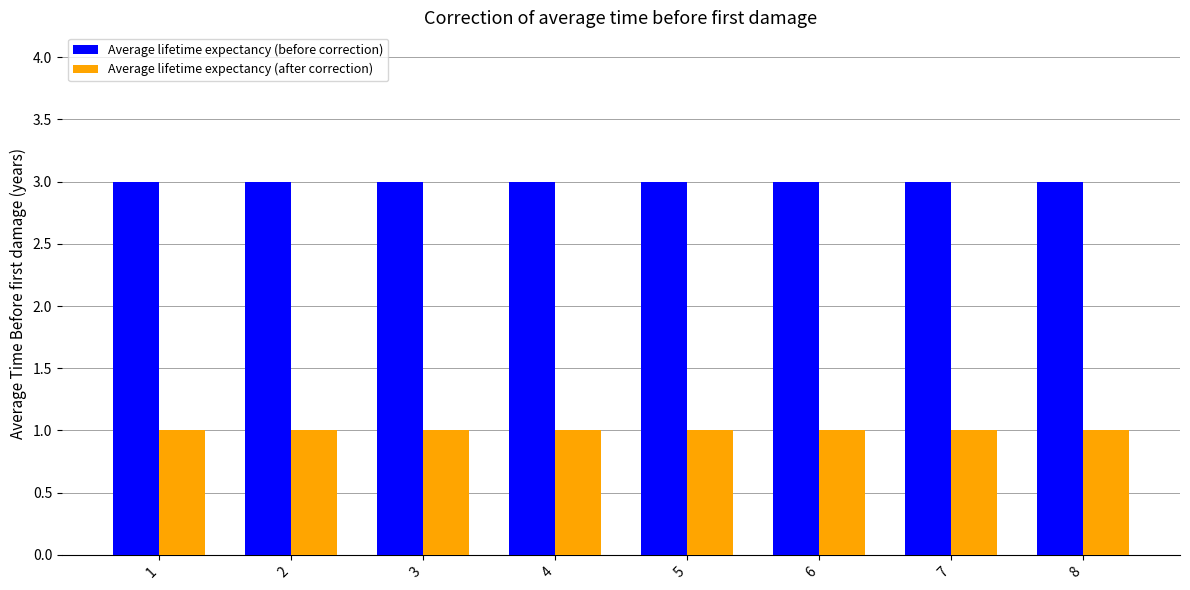

Which series has the largest total across all categories?

Average lifetime expectancy (before correction)